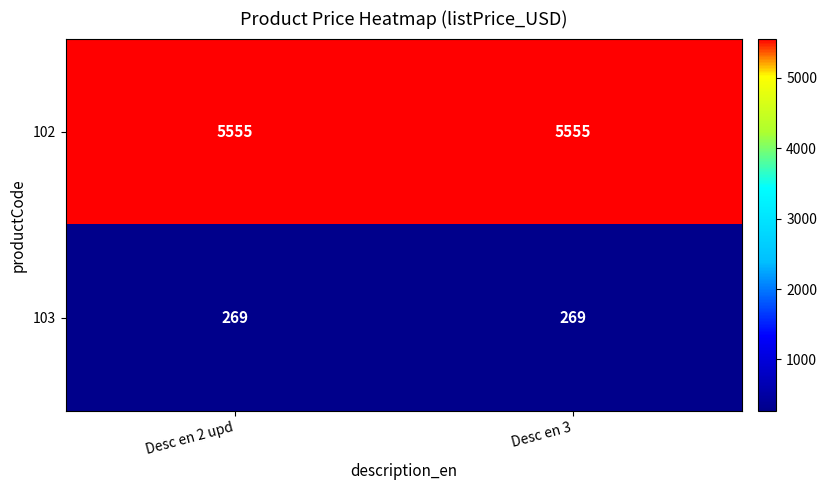

Rank the series by their maximum value, from highest to lowest.

102, 103